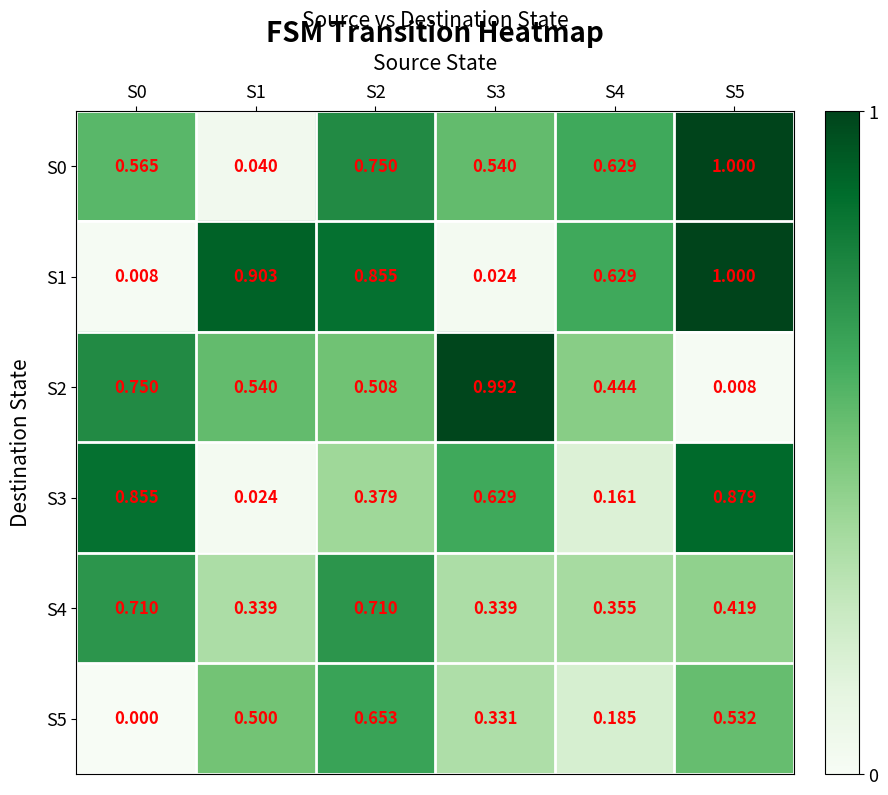

At which category does the chart reach its peak across all series?

S5